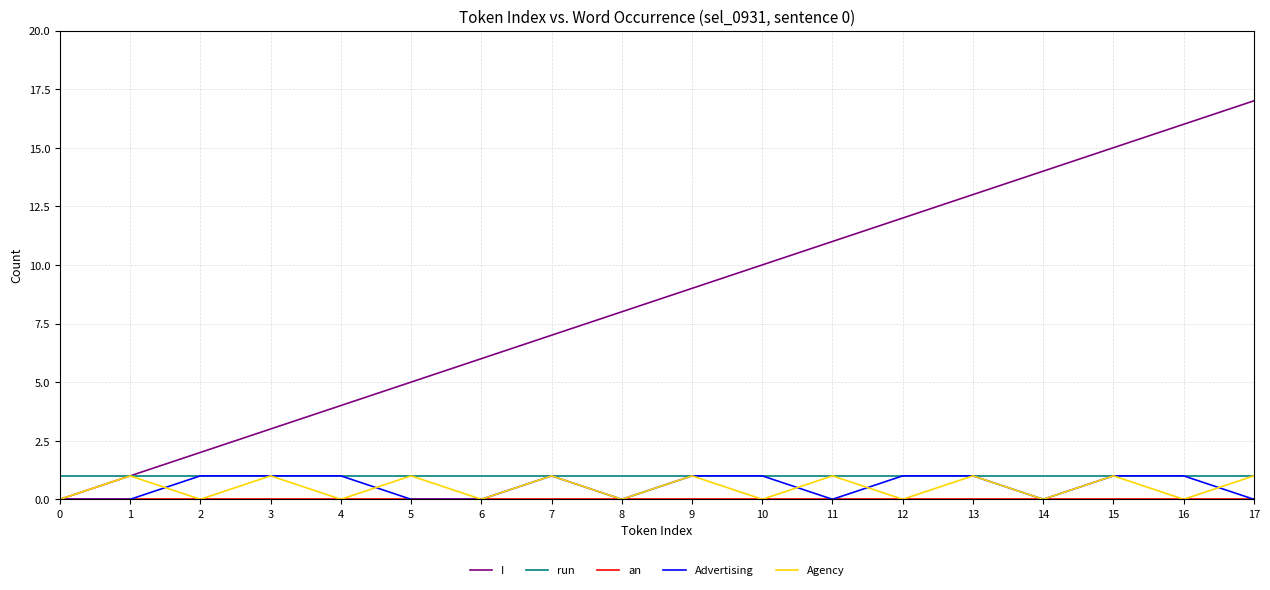

The value of Advertising at 12 is 1. True or false?

True